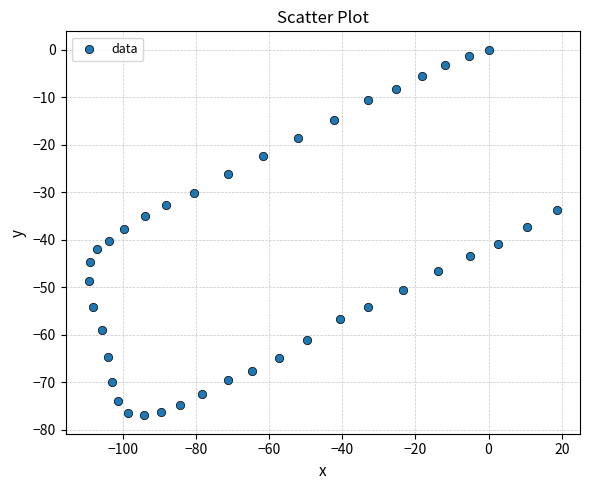

What is the range of Y values (max minus min)?

77.0